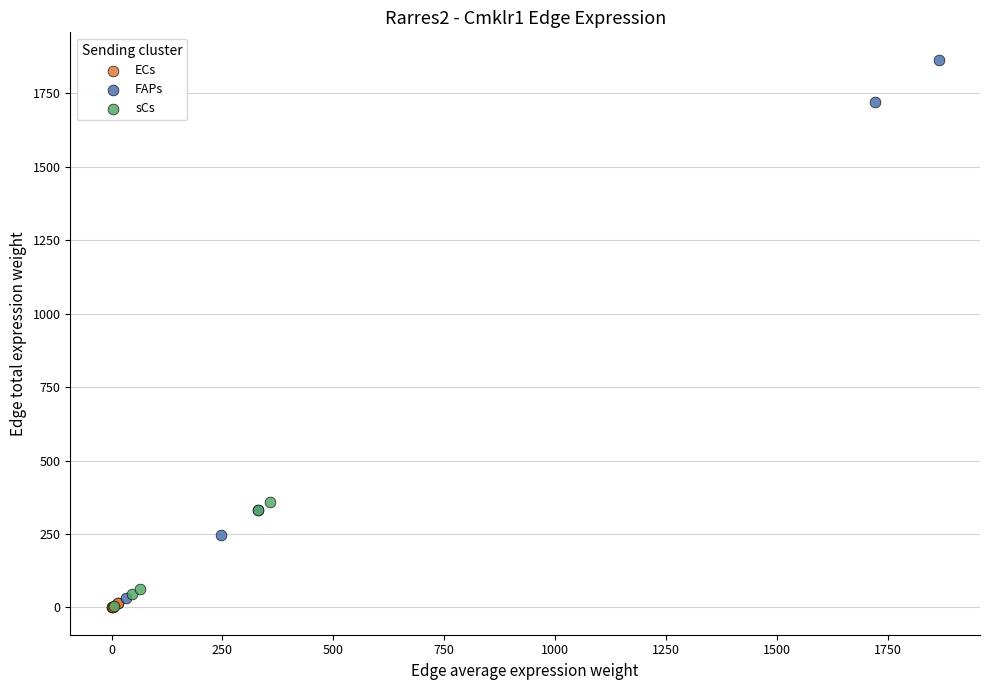

Which series contains the highest Y value?

FAPs